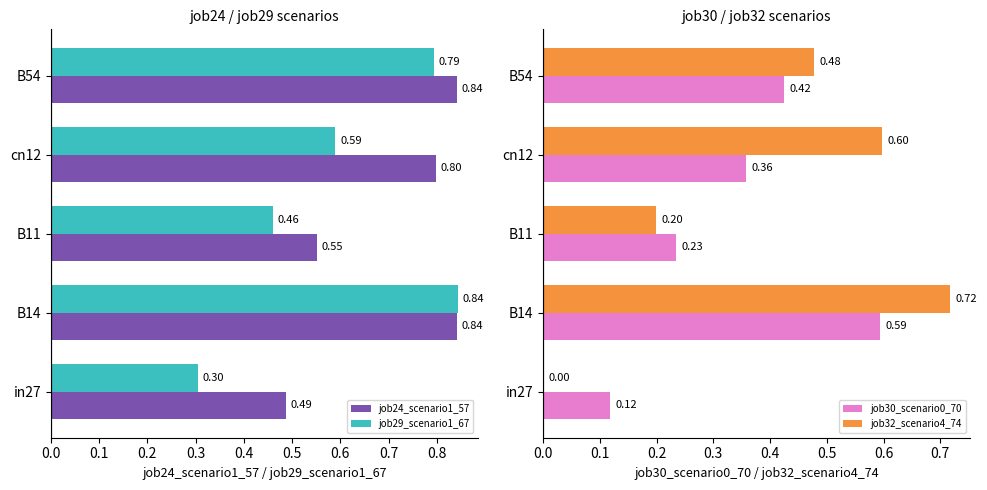

The job32_scenario4_74 series shows 0.5 at 0.4. True or false?

True